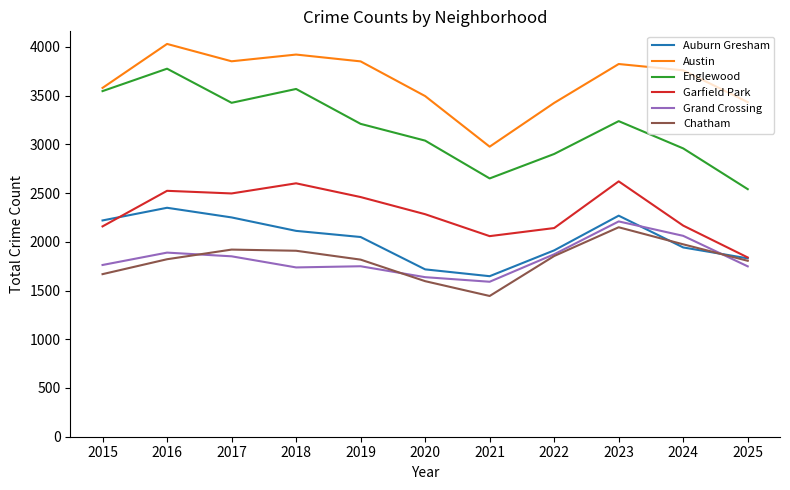

Between 2015 and 2018, which series saw the biggest shift?

Garfield Park